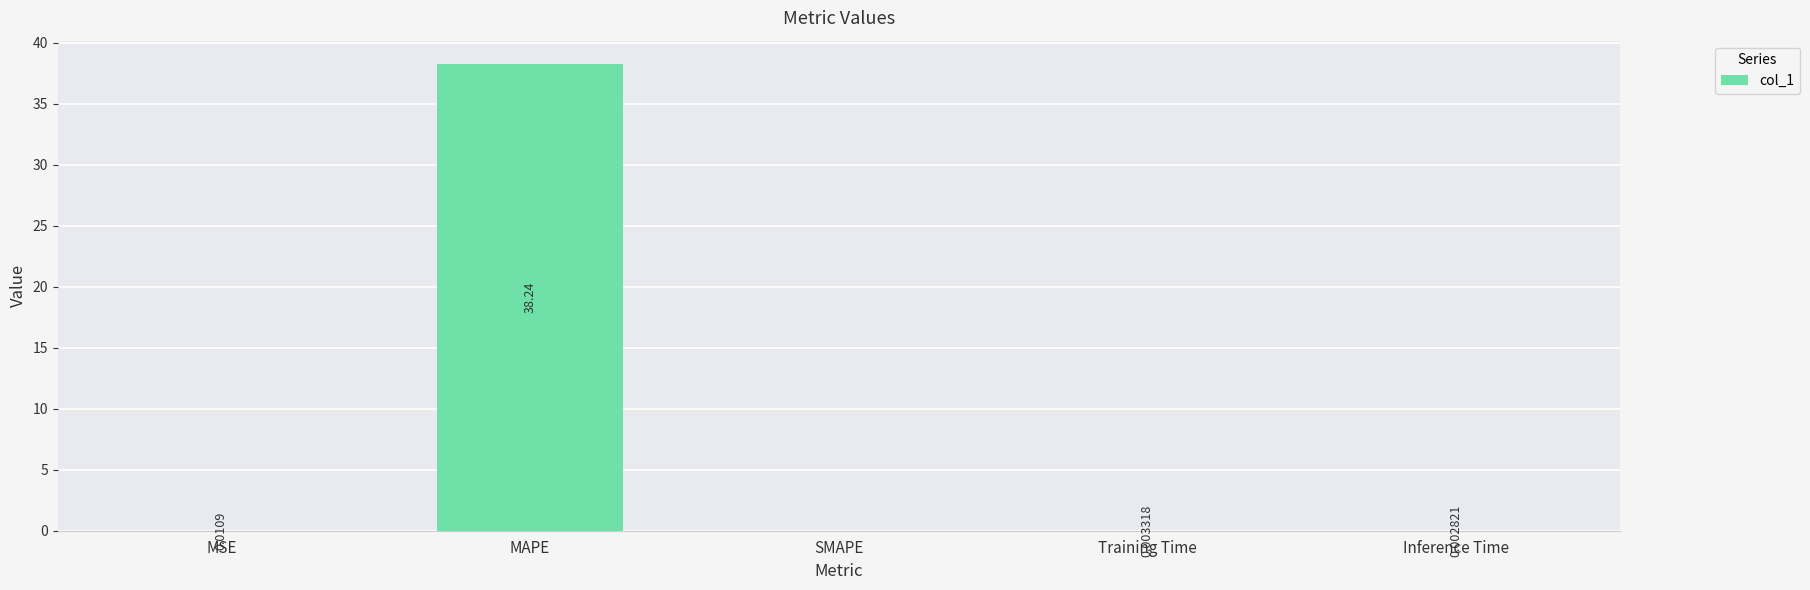

Which category has the highest value across all series?

MAPE